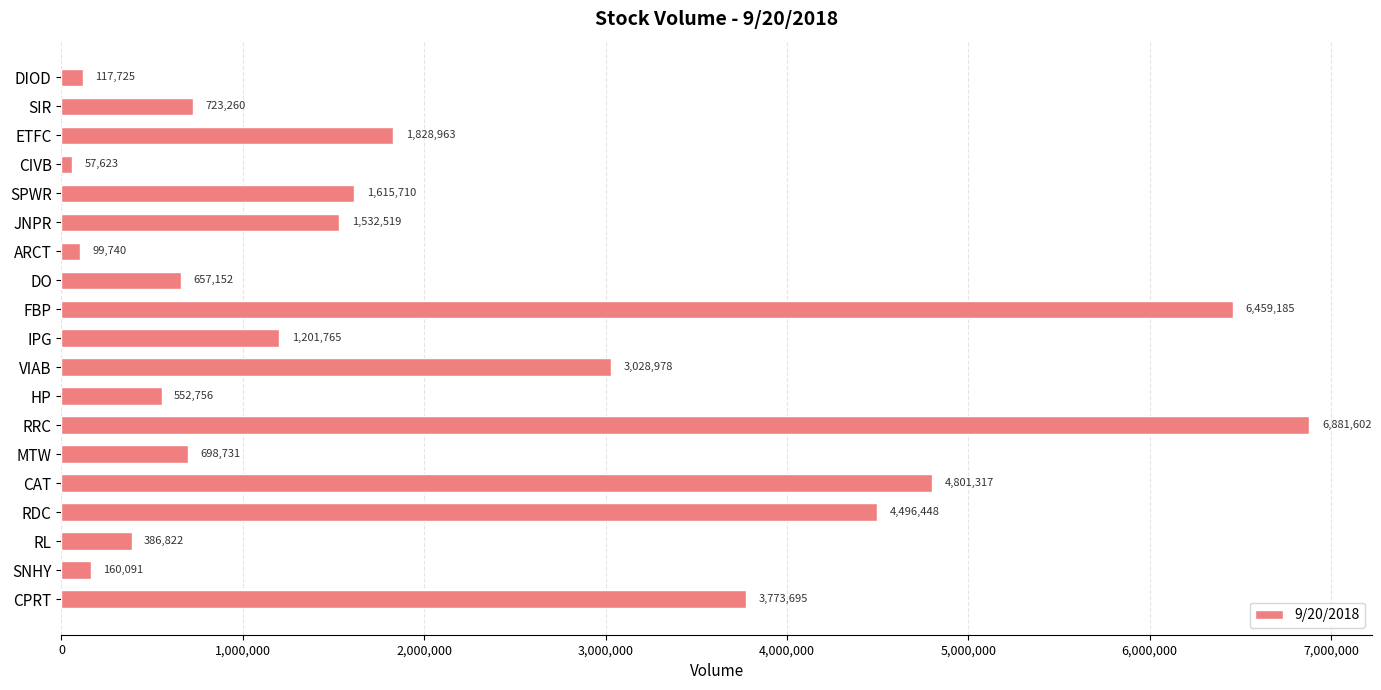

Reading top to bottom, list all the values displayed in this chart.

DIOD=117725	SIR=723260	ETFC=1828963	CIVB=57623	SPWR=1615710	JNPR=1532519	ARCT=99740	DO=657152	FBP=6459185	IPG=1201765	VIAB=3028978	HP=552756	RRC=6881602	MTW=698731	CAT=4801317	RDC=4496448	RL=386822	SNHY=160091	CPRT=3773695